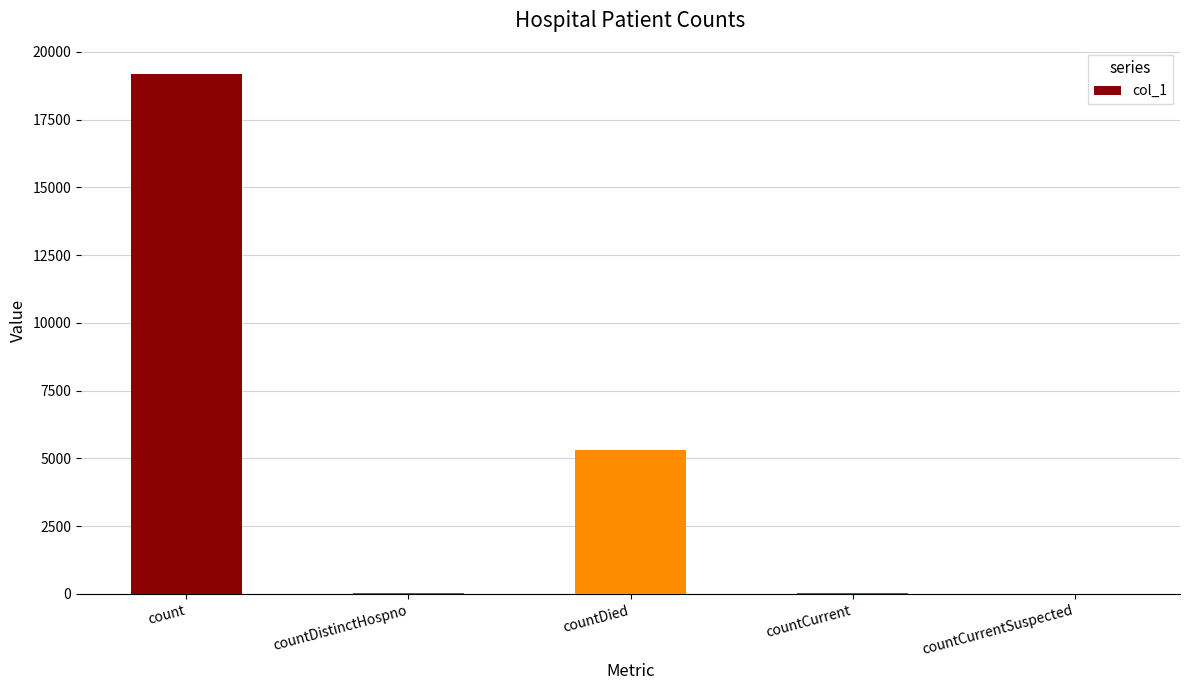

At which label is the value closest to 9595?

countDied